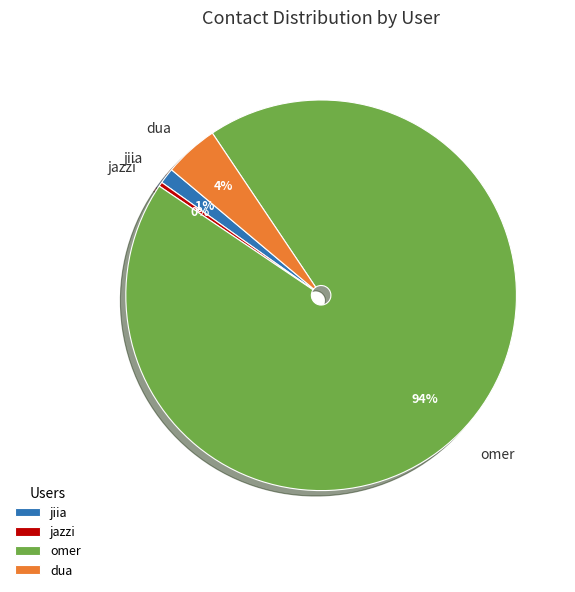

To the nearest percent, what is the average slice percentage?

25%